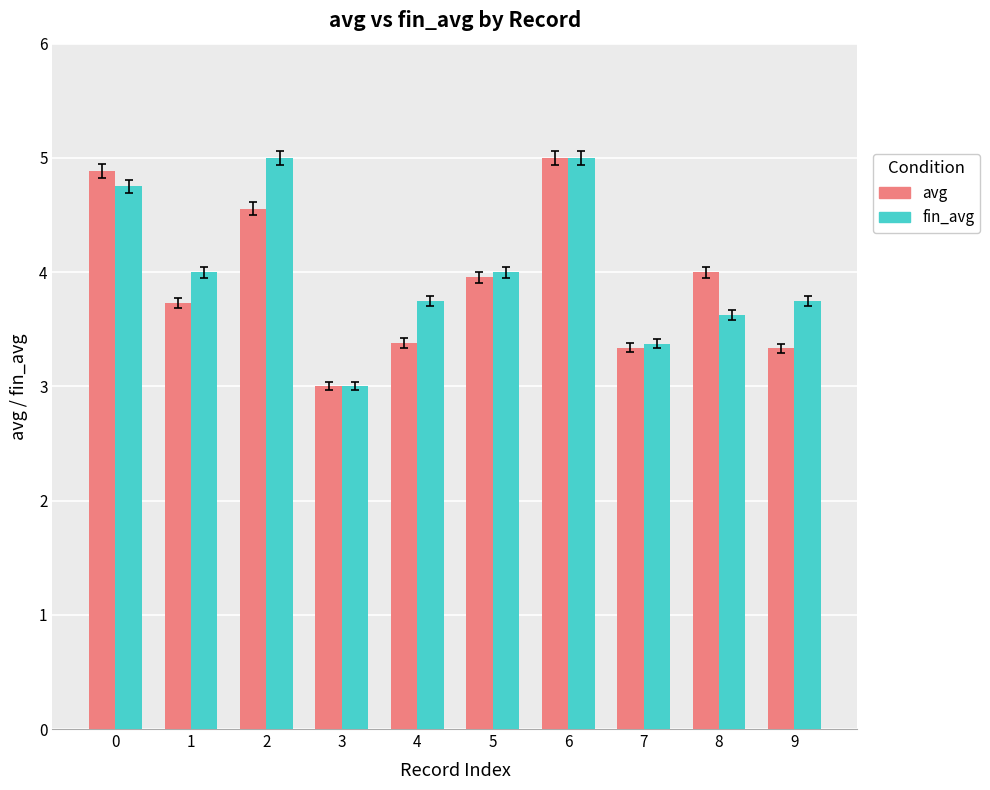

Which label corresponds to the smallest value in the chart?

3